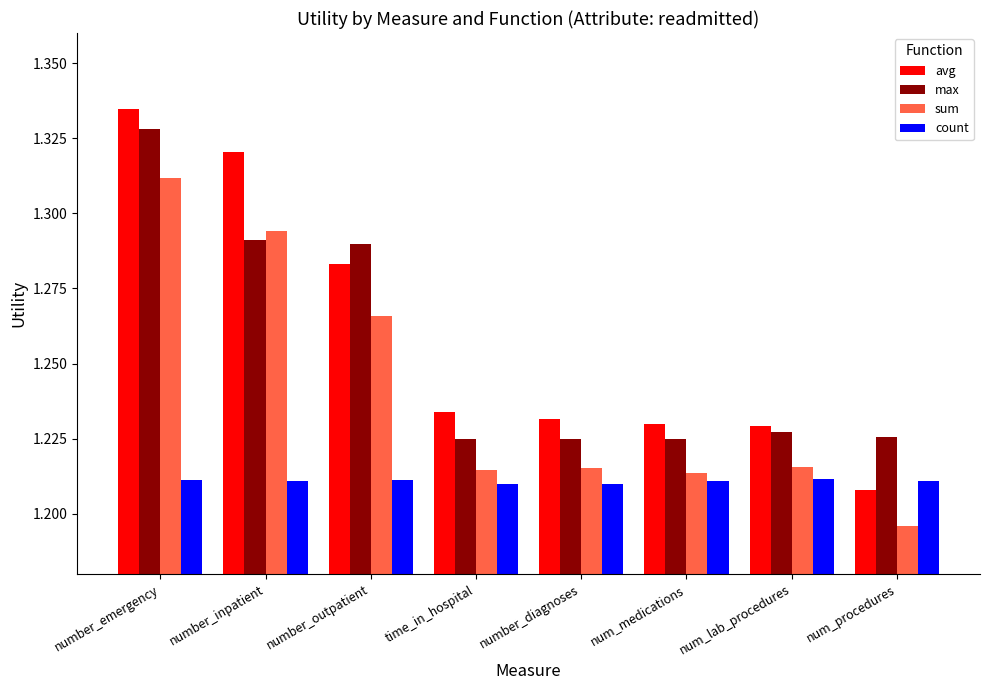

How many bars are there in each group?

4